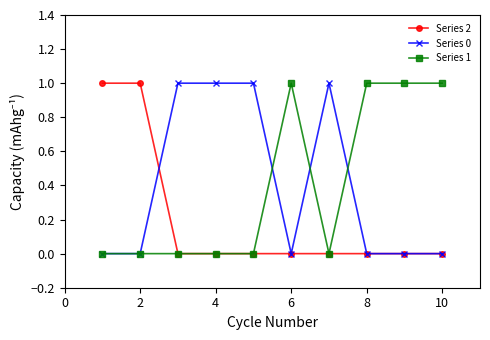

Reading left to right, extract all data points from this chart.

Series 2: 1	1	0	0	0	0	0	0	0	0
Series 0: 0	0	1	1	1	0	1	0	0	0
Series 1: 0	0	0	0	0	1	0	1	1	1